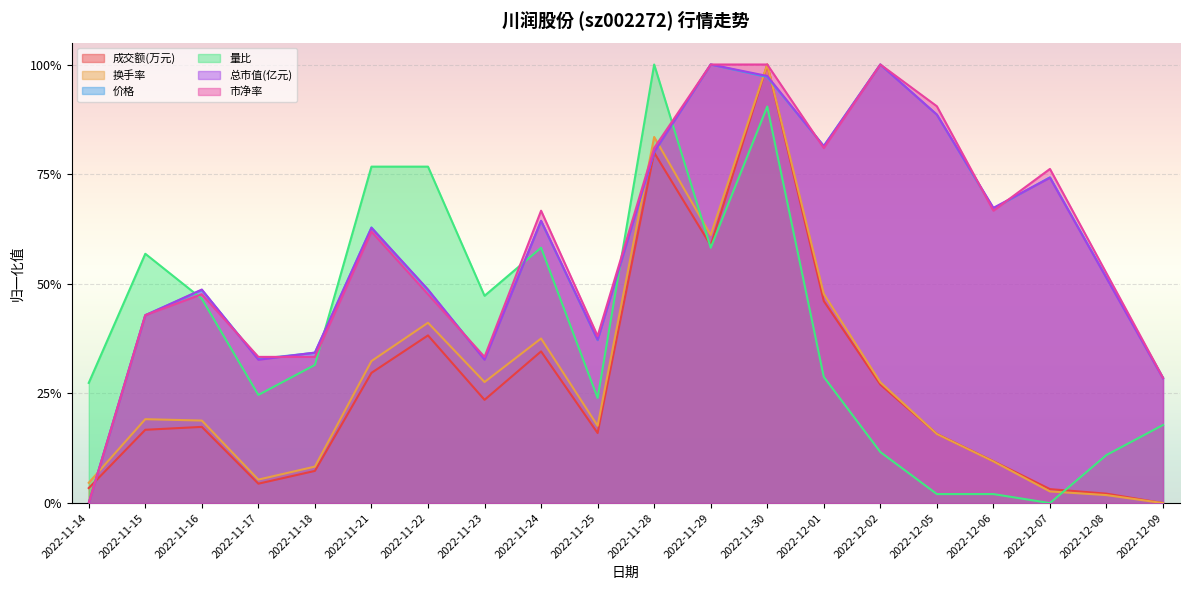

What is the maximum value for 市净率?

1.0